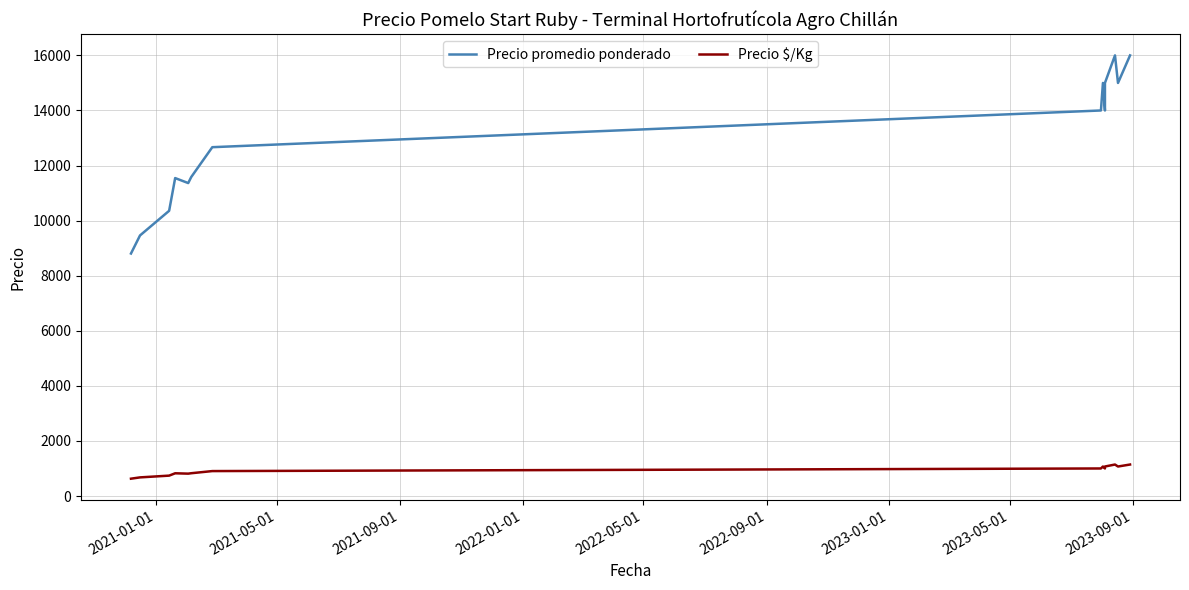

How many lines are shown in the chart?

2